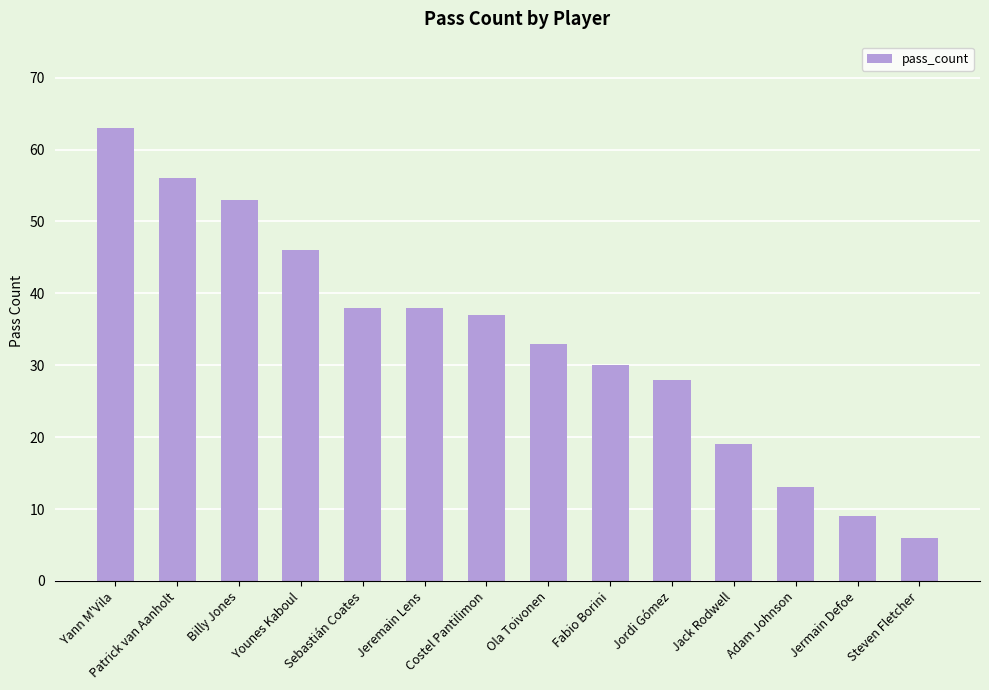

What is the ratio of the value at Yann M'Vila to the value at Steven Fletcher?

10.5